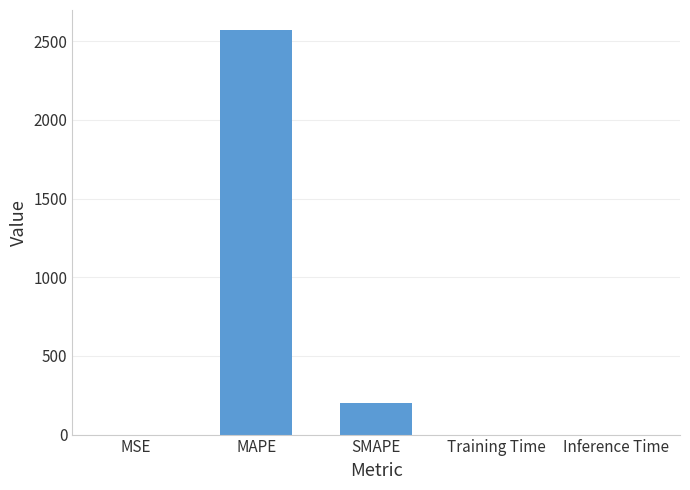

What is the label of the 4th bar from the left?

Training Time